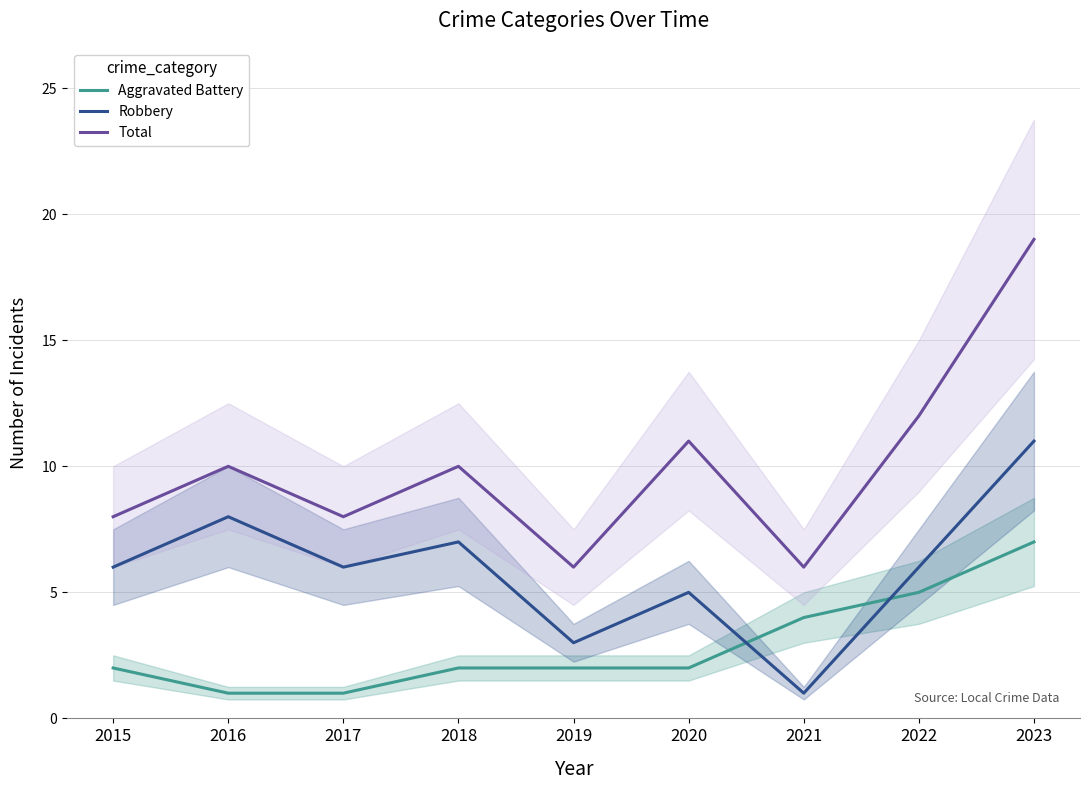

Reading left to right, transcribe all the data shown in this chart.

Aggravated Battery: 2015=2	2016=1	2017=1	2018=2	2019=2	2020=2	2021=4	2022=5	2023=7
Robbery: 2015=6	2016=8	2017=6	2018=7	2019=3	2020=5	2021=1	2022=6	2023=11
Total: 2015=8	2016=10	2017=8	2018=10	2019=6	2020=11	2021=6	2022=12	2023=19